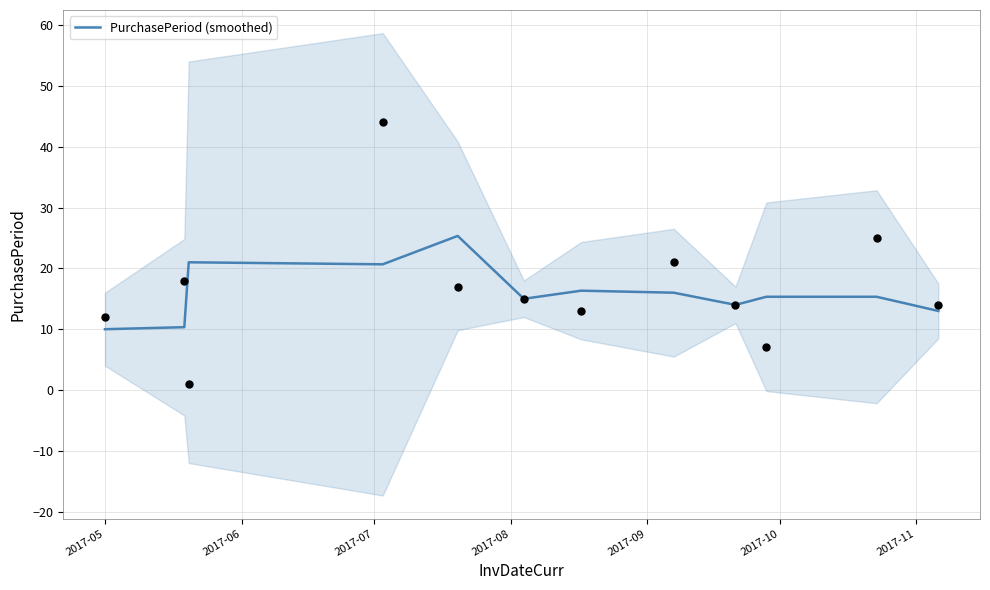

What is the lowest value of the PurchasePeriod (smoothed) series?

10.0